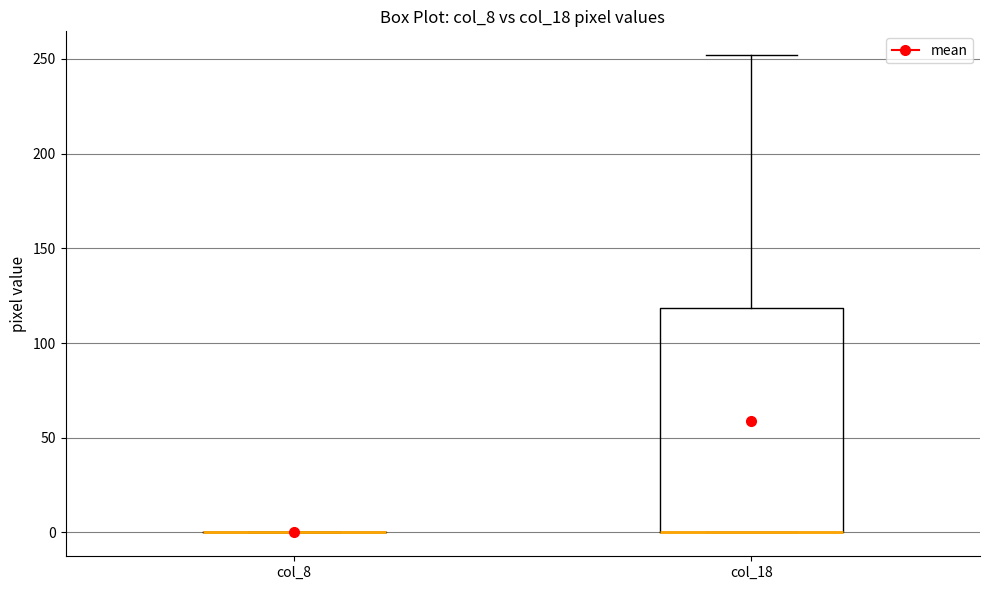

Reading left to right, read every box against the y-axis: the position of its median line, the range the box covers, and the ends of its whiskers. The values are not printed on the chart, so give them approximately, as read against the axis.

col_8: box collapsed to a line at 0, whiskers 0 to 0
col_18: median 0 (drawn on the box's lower edge), box 0 to 120, whiskers 0 to 250